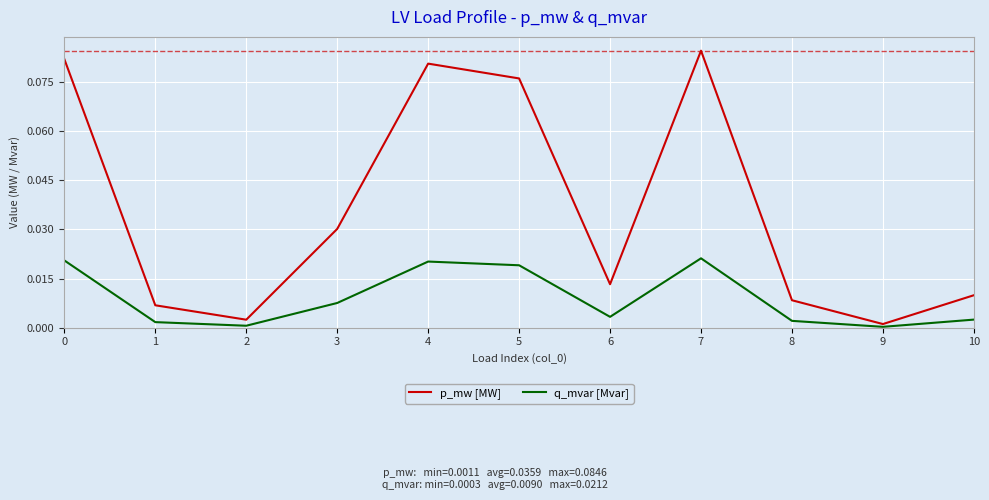

True or false: p_mw [MW] and q_mvar [Mvar] intersect in this chart.

False